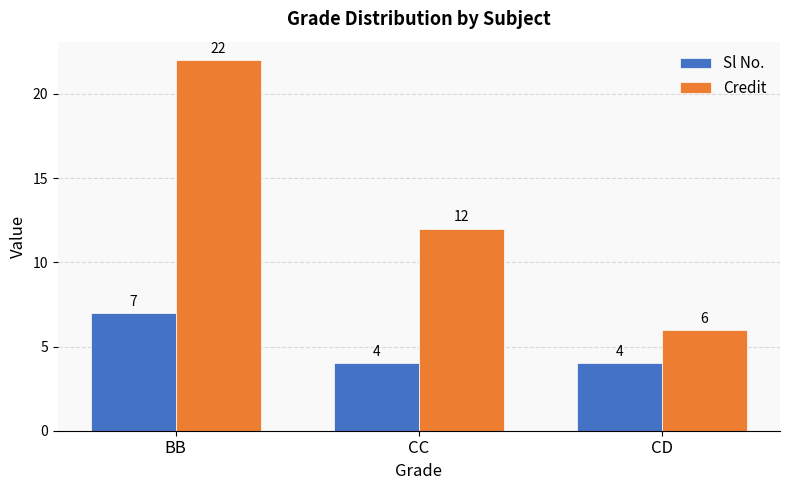

The Credit series shows 22 at BB. True or false?

True